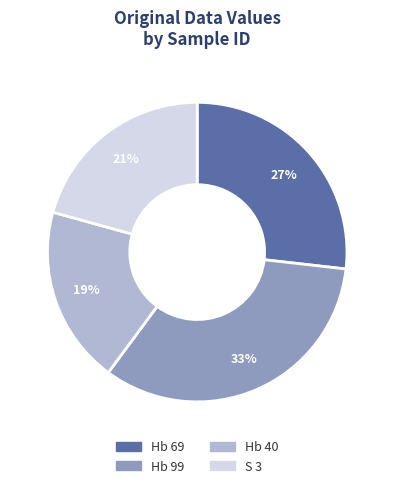

To the nearest percent, what percentage of the pie is Hb 69?

27%